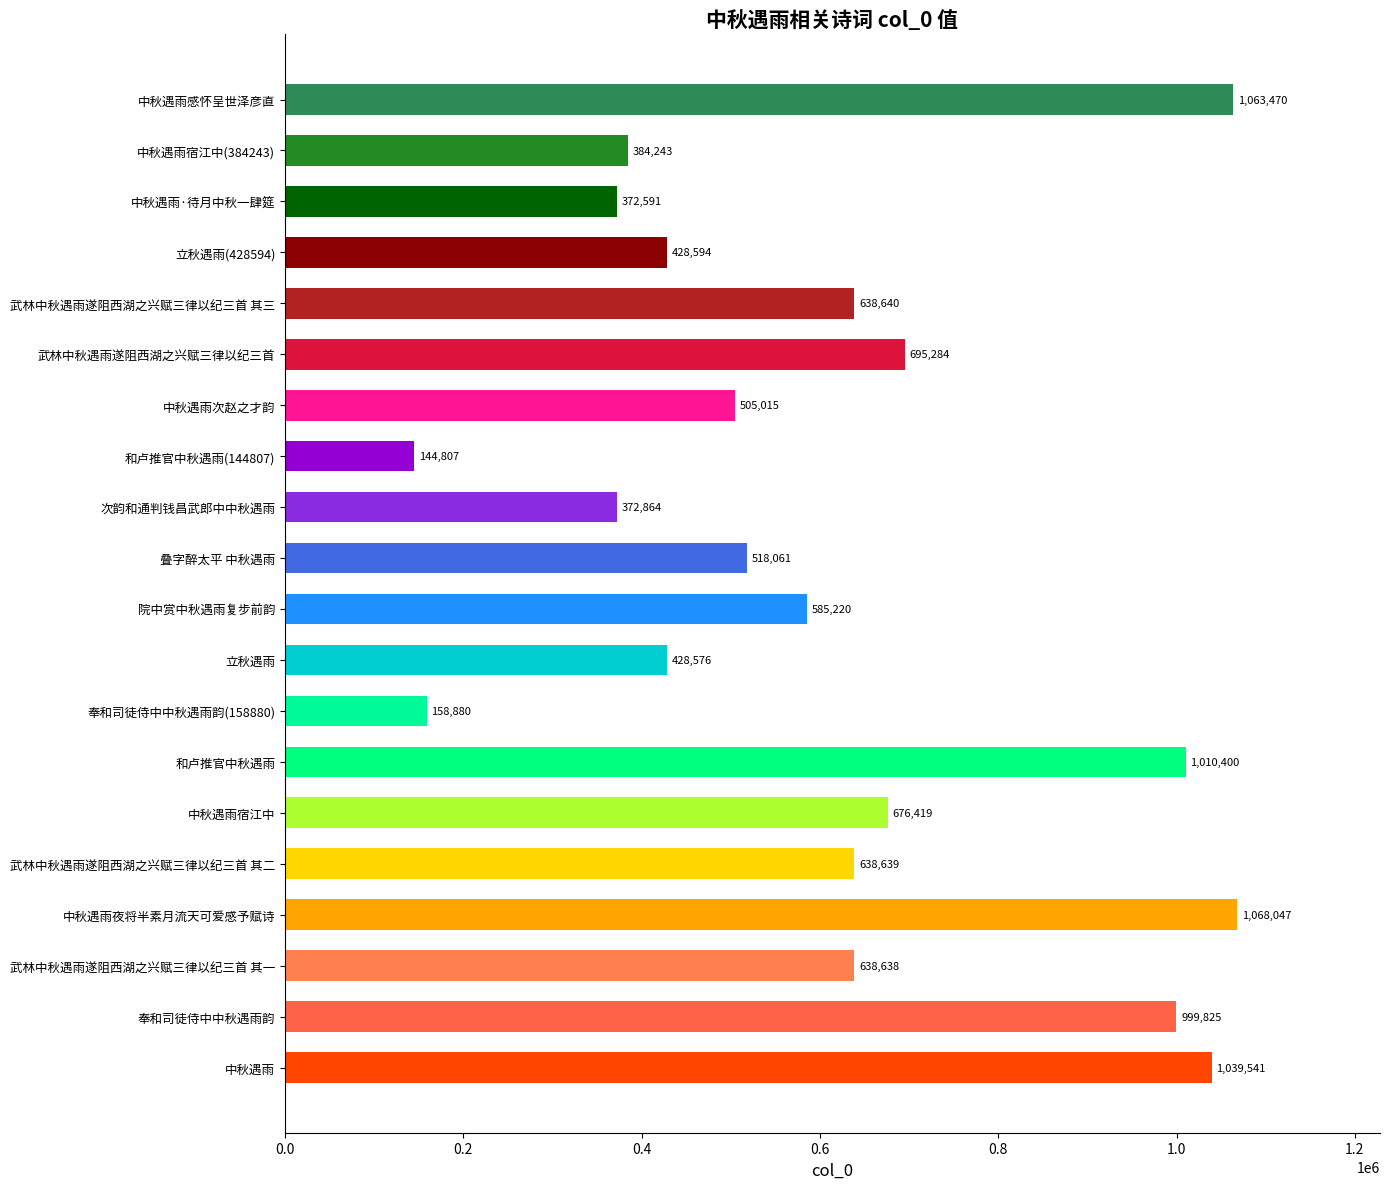

Count the number of data series in this chart.

1